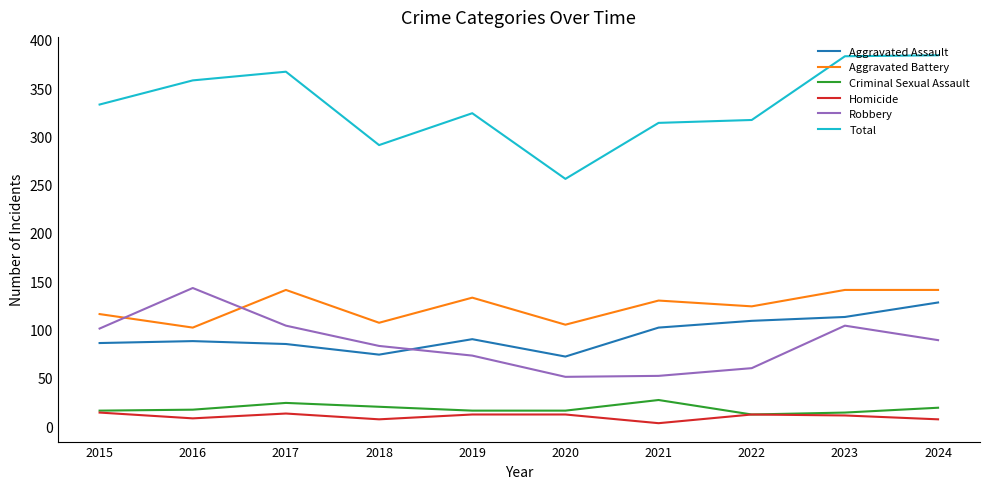

True or false: Robbery has a value of 16 at 2021.

False